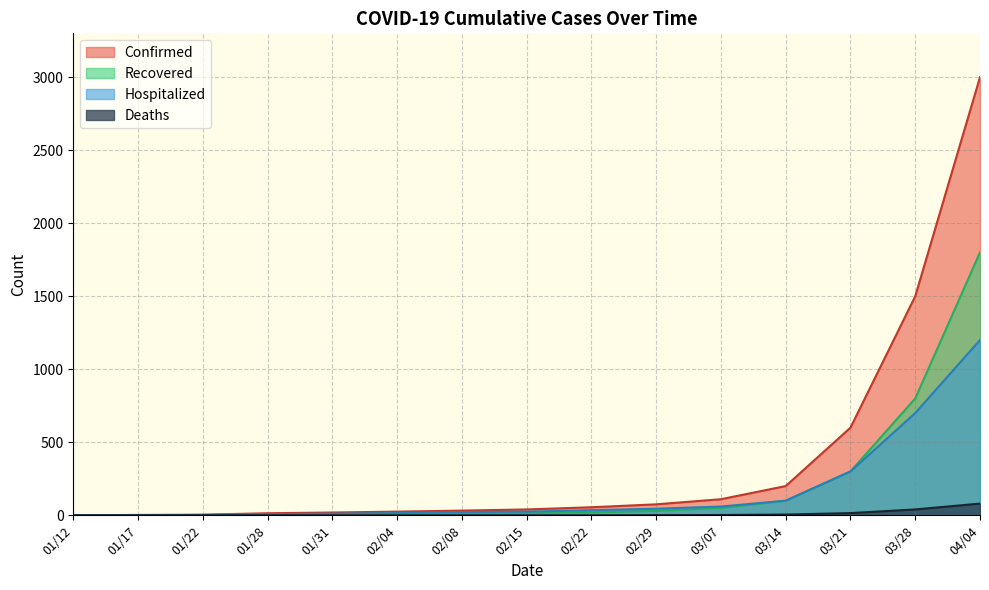

What is the difference between the highest and lowest values at 01/22?

4